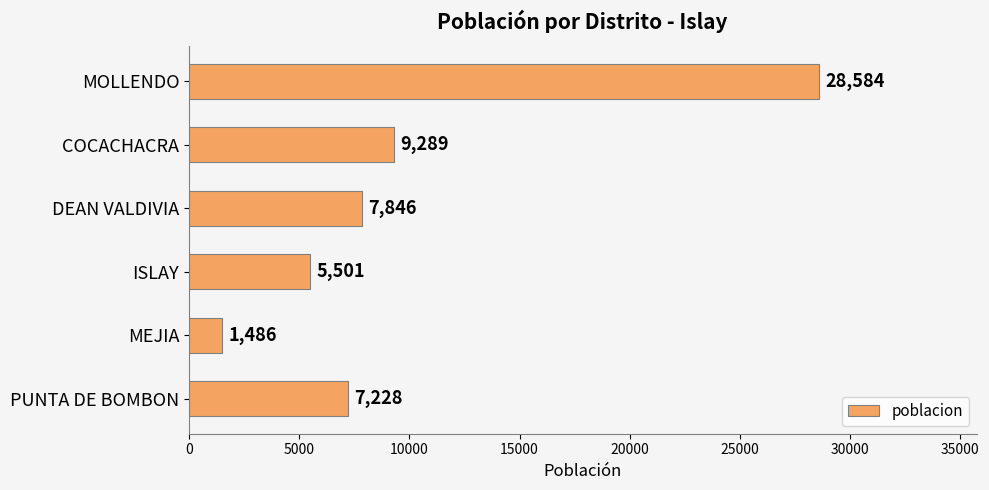

What is the greatest value displayed?

28584